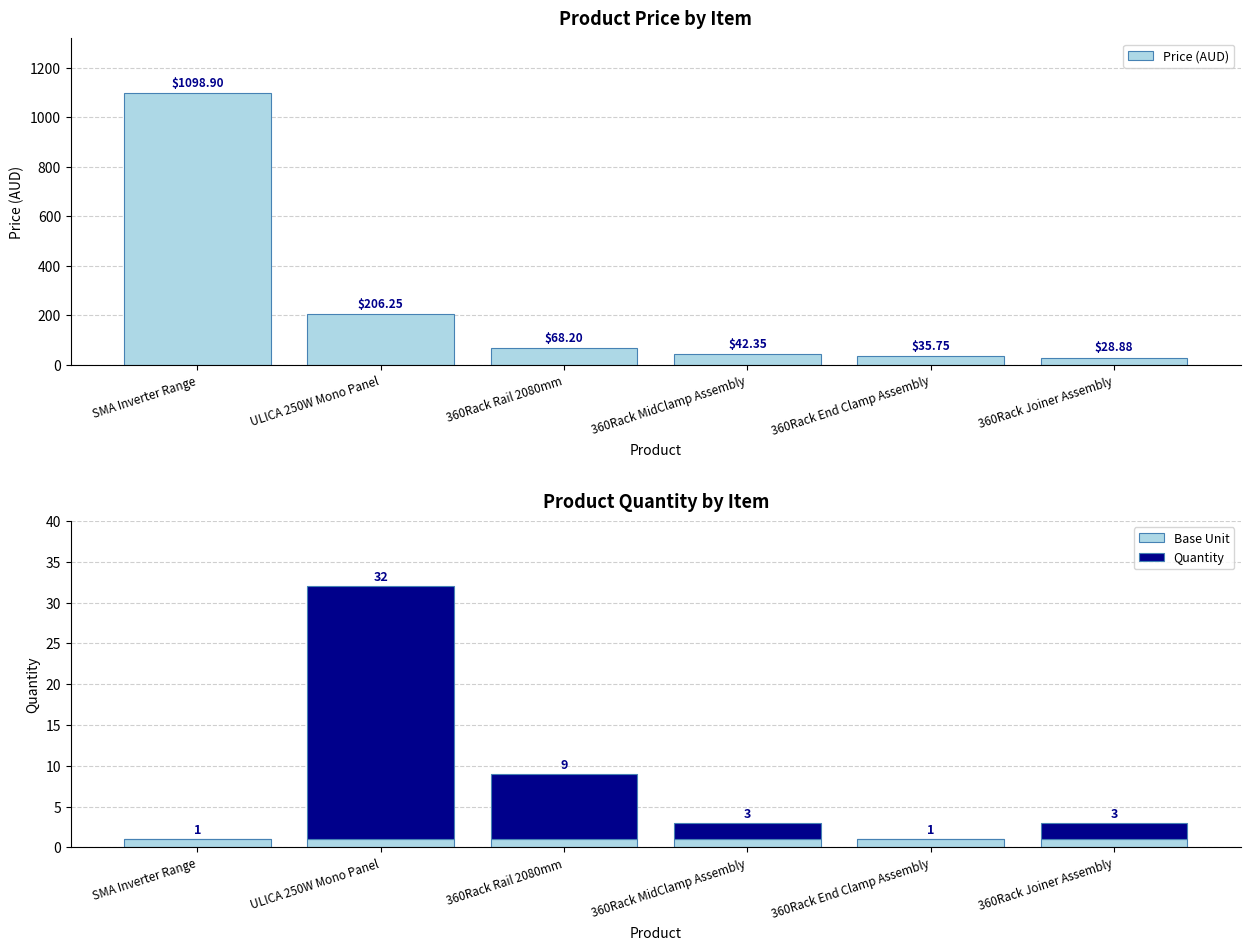

What is the minimum value for Base Unit?

1.0